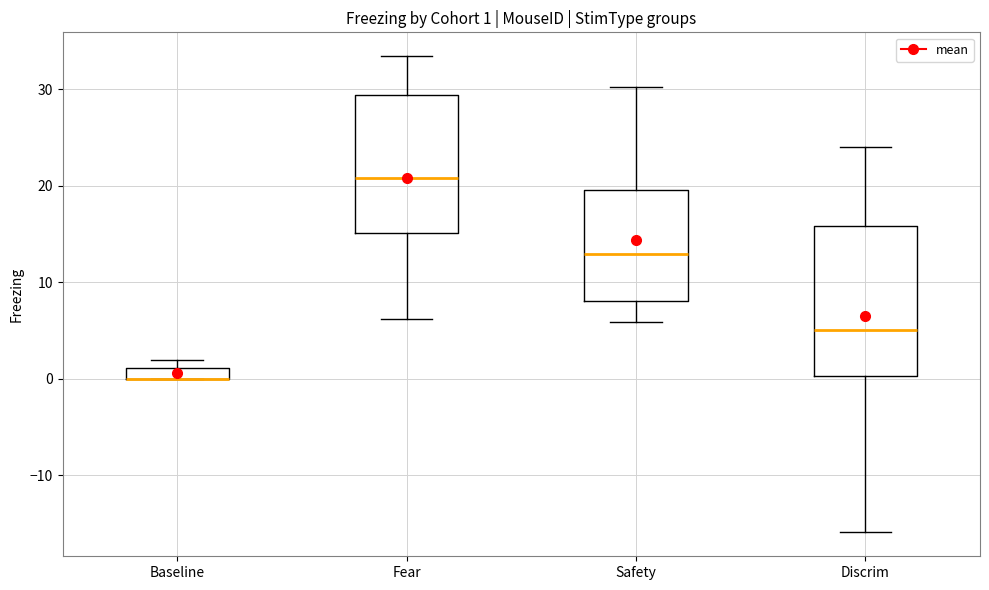

Which box is the tallest, from its lower edge to its upper edge?

Discrim